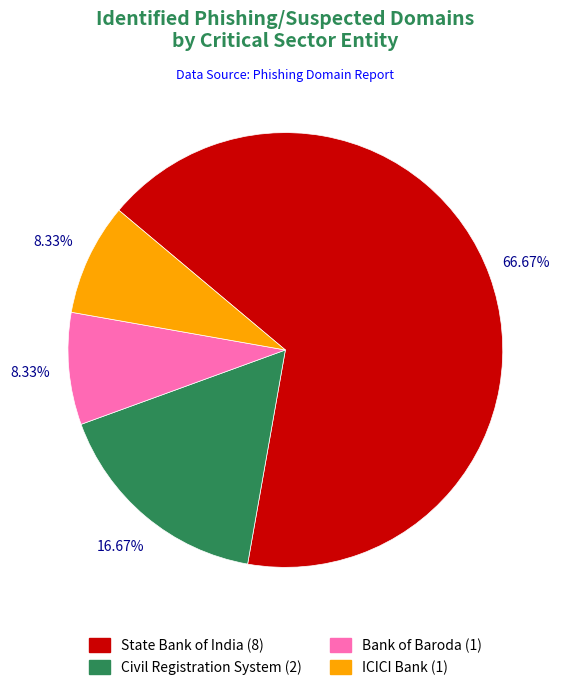

How much of the chart is everything except ICICI Bank?

91.7%